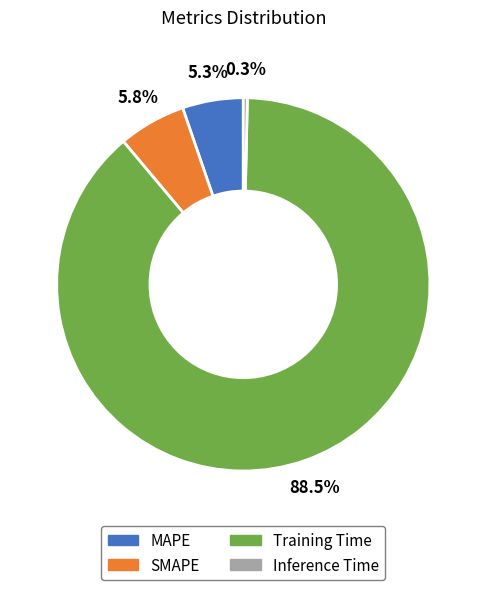

How many slices are in this pie chart?

4